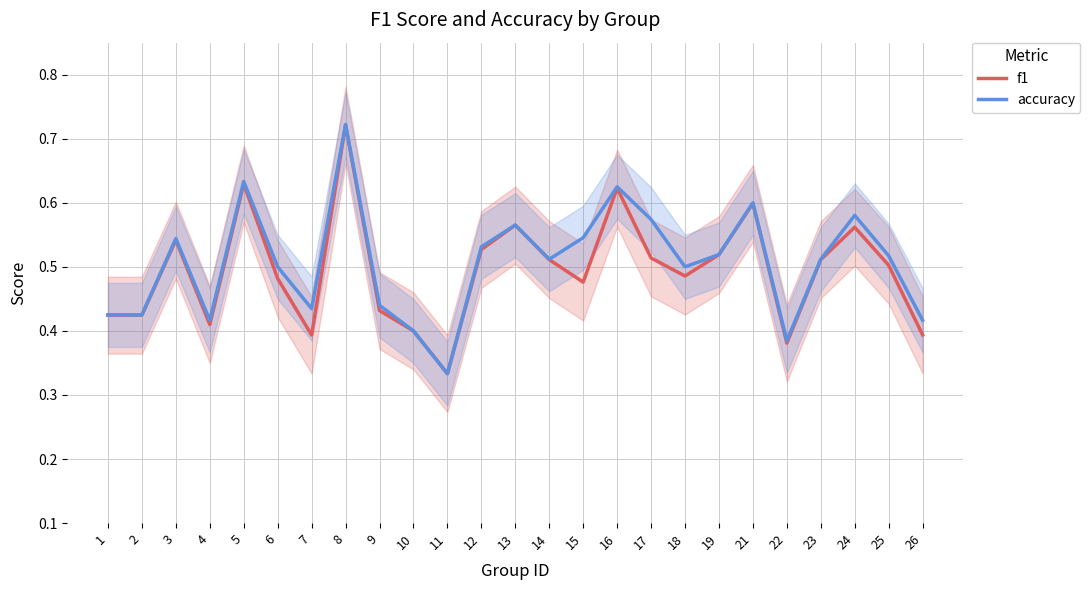

Reading left to right, what are all the values shown in this chart?

f1: 1=0.4	2=0.4	3=0.5	4=0.4	5=0.6	6=0.5	7=0.4	8=0.7	9=0.4	10=0.4	11=0.3	12=0.5	13=0.6	14=0.5	15=0.5	16=0.6	17=0.5	18=0.5	19=0.5	21=0.6	22=0.4	23=0.5	24=0.6	25=0.5	26=0.4
accuracy: 1=0.4	2=0.4	3=0.5	4=0.4	5=0.6	6=0.5	7=0.4	8=0.7	9=0.4	10=0.4	11=0.3	12=0.5	13=0.6	14=0.5	15=0.5	16=0.6	17=0.6	18=0.5	19=0.5	21=0.6	22=0.4	23=0.5	24=0.6	25=0.5	26=0.4